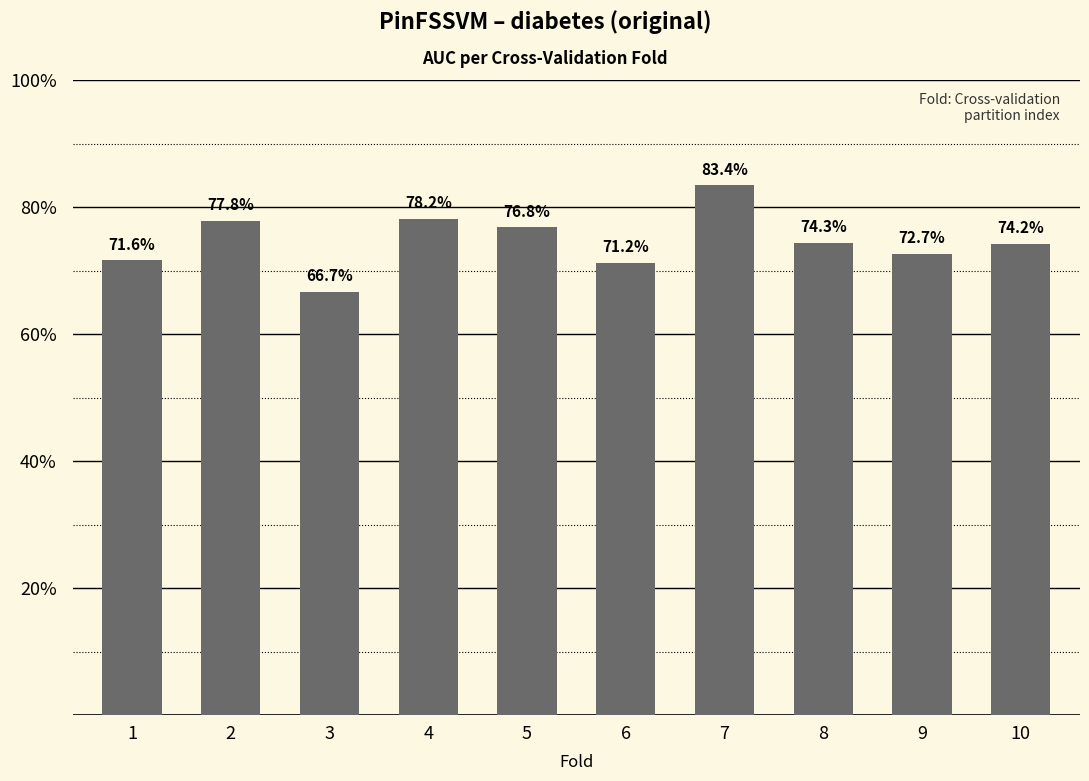

List the labels in order of value, smallest first.

3, 6, 1, 9, 10, 8, 5, 2, 4, 7